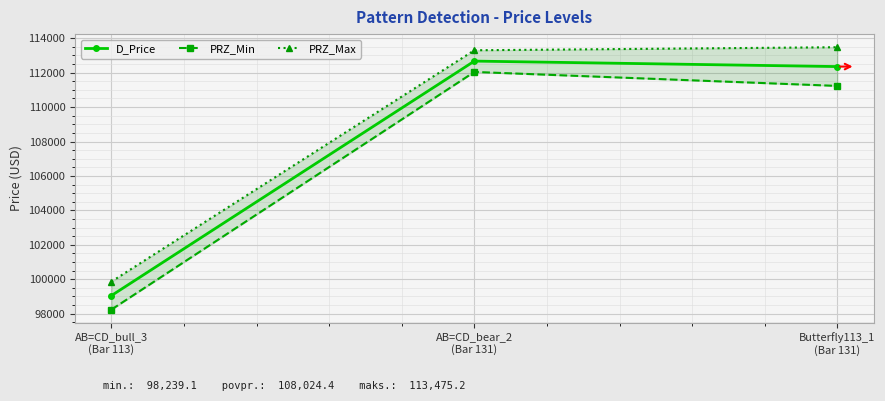

Rank the series by their maximum value, from highest to lowest.

PRZ_Max, D_Price, PRZ_Min